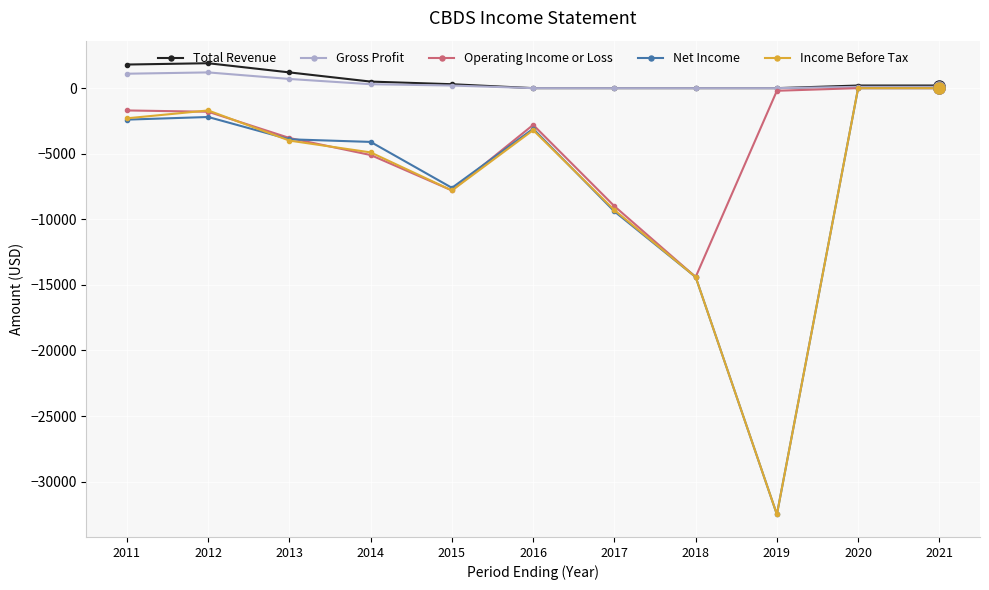

True or false: Net Income has a value of -22192 at 2018.

False